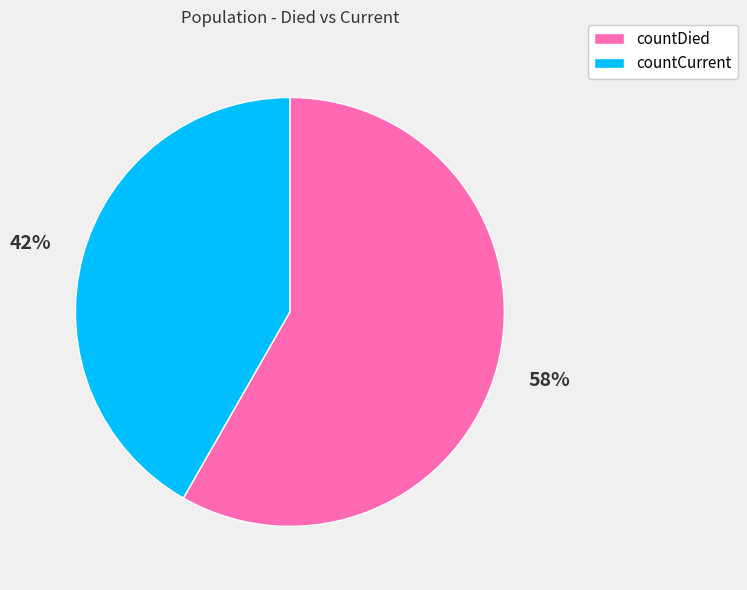

To the nearest percent, what portion does countCurrent represent?

42%